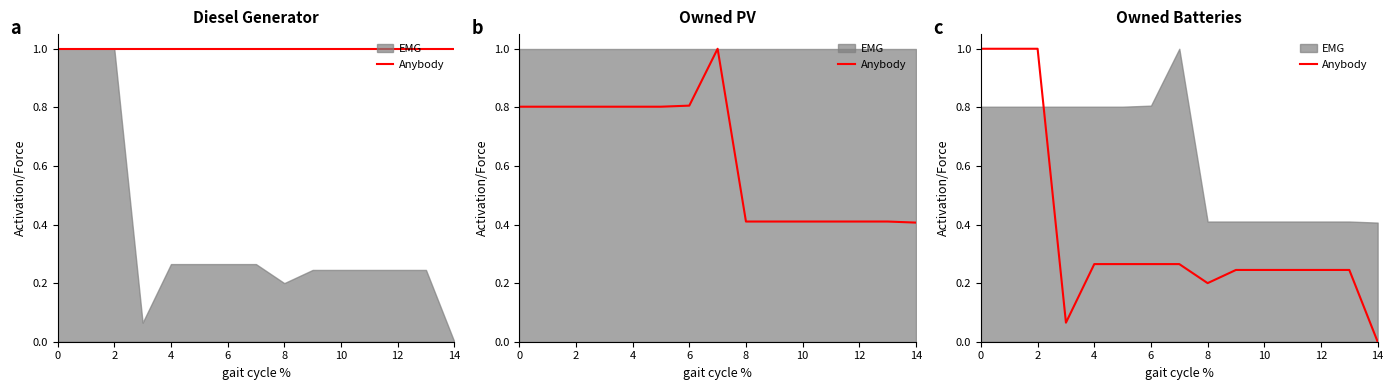

What is the value of the 5th point from the left?

0.3